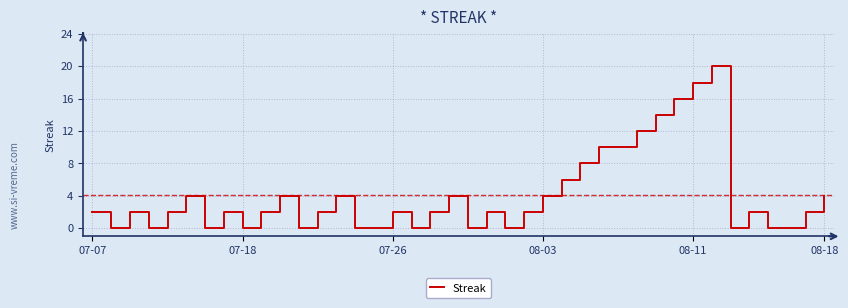

What is the maximum value shown in the chart?

20